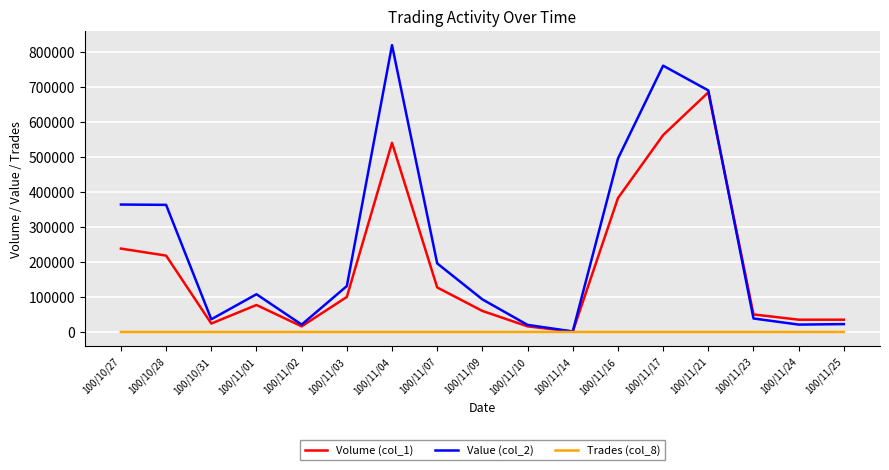

Which series has the largest range (max minus min)?

Value (col_2)